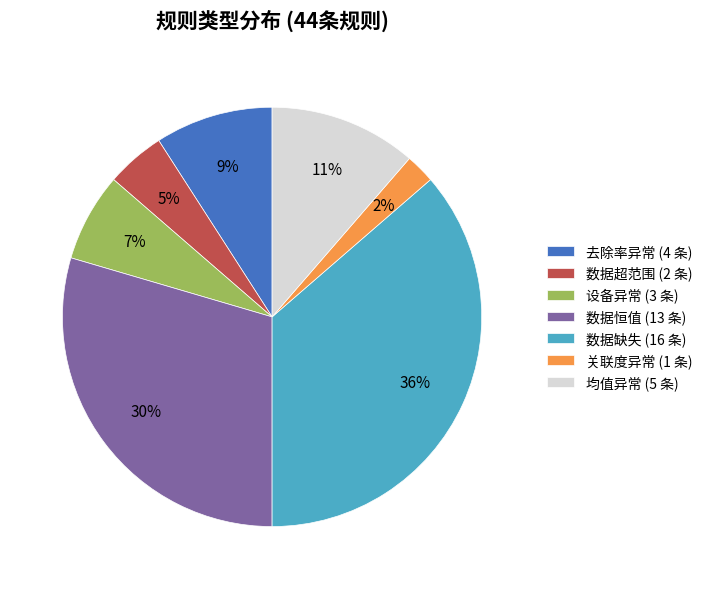

How many segments does this pie chart have?

7